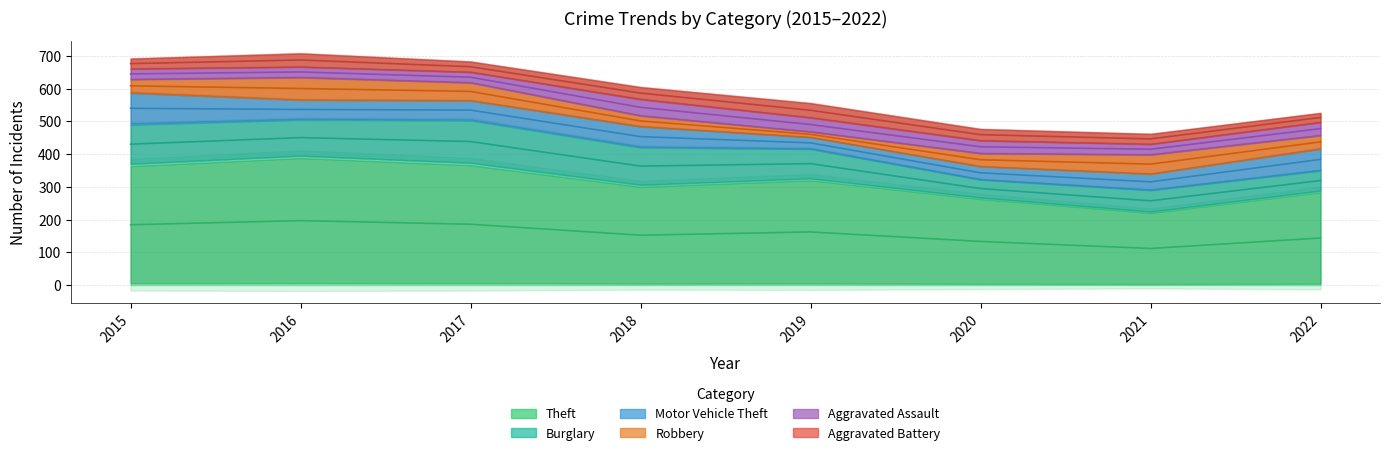

Does the chart have visible grid lines?

Yes